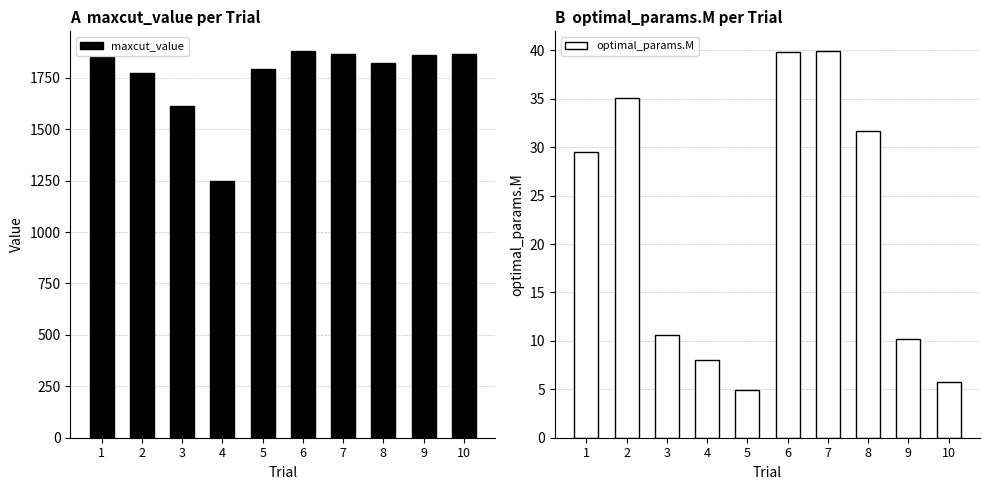

At which label does optimal_params.M first exceed 29?

1